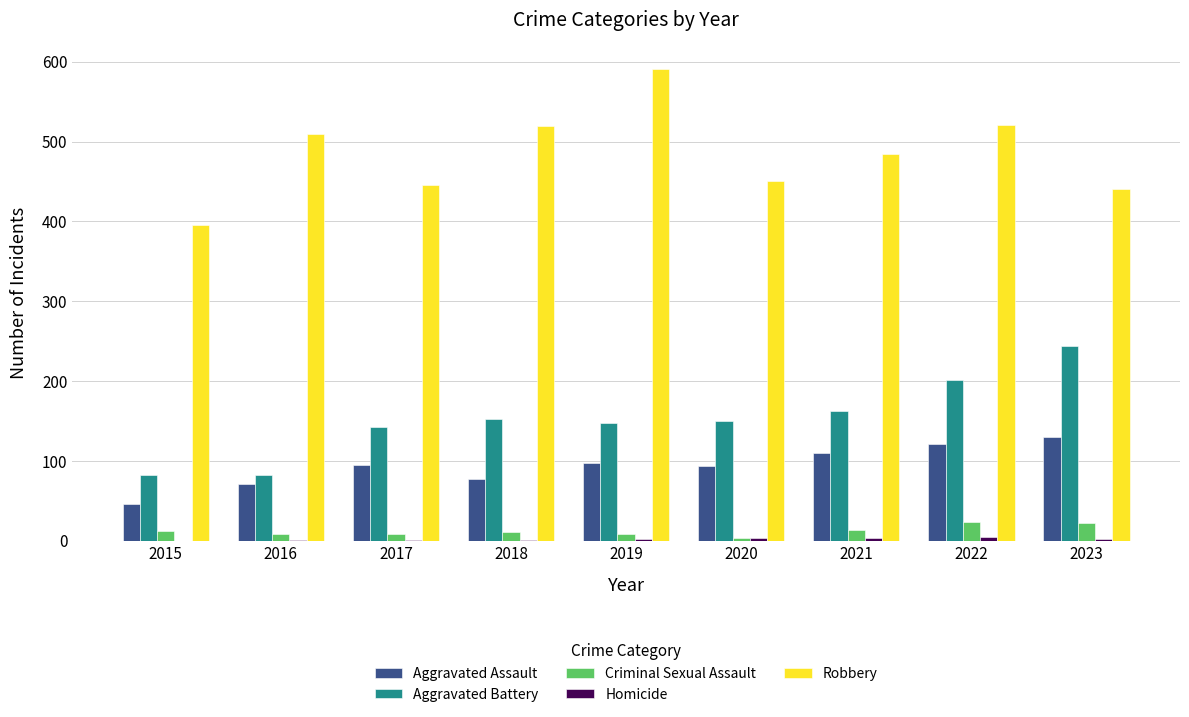

What is the maximum value shown in the chart?

591